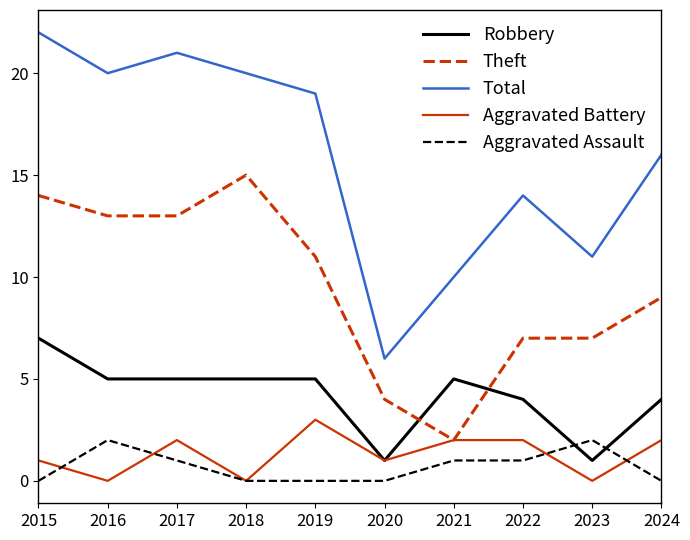

What is the spread (max minus min) of values at 2019?

19